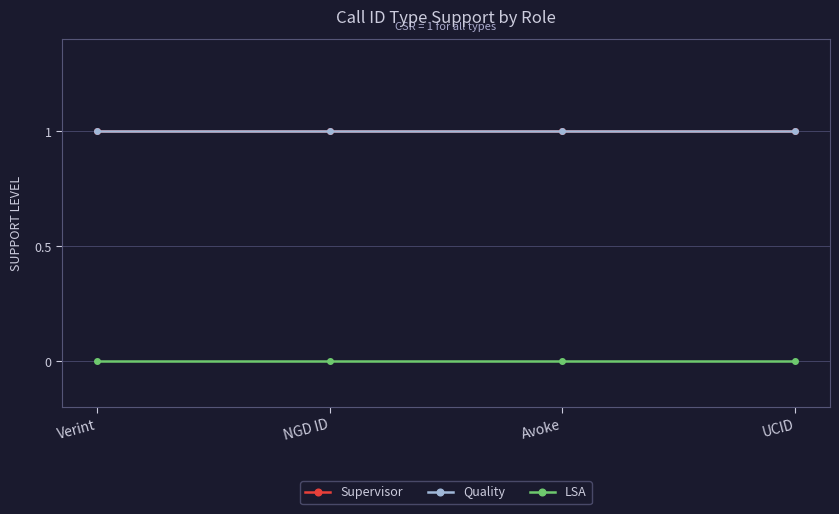

Which has a higher value, NGD ID or UCID?

NGD ID